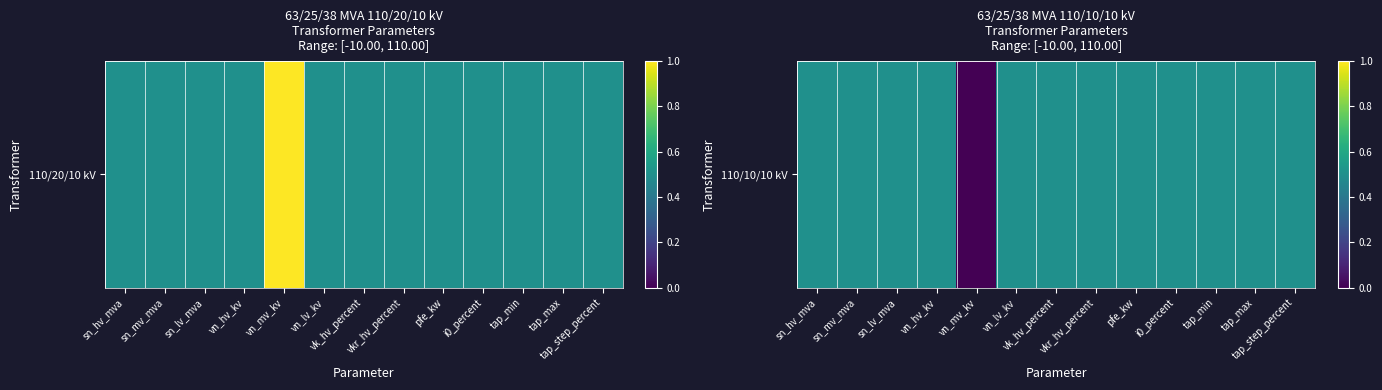

Which category has the lowest value across all series?

vn_mv_kv